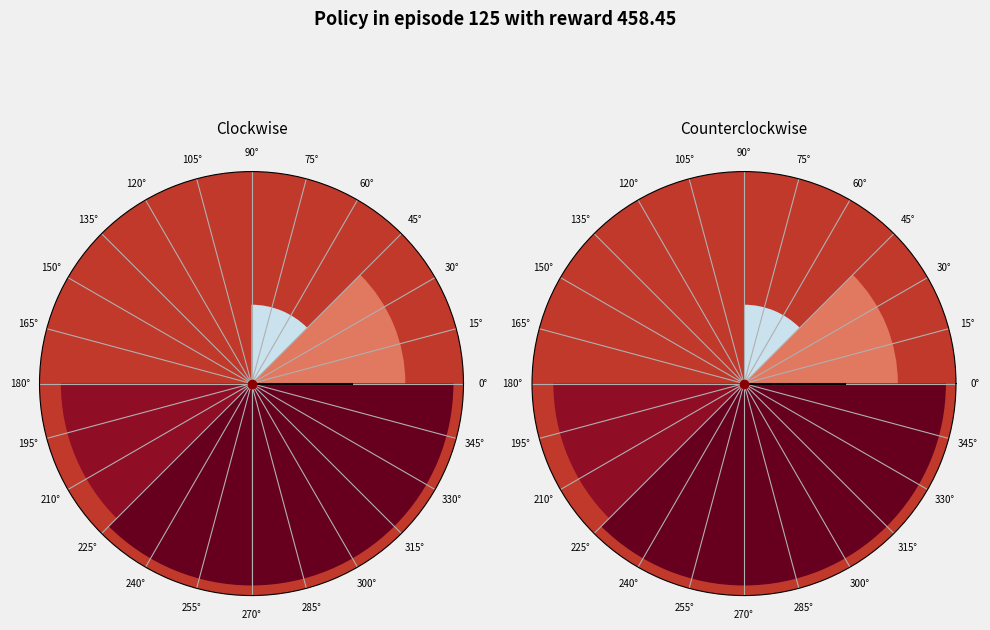

Does 105° account for over 50% of the chart?

No